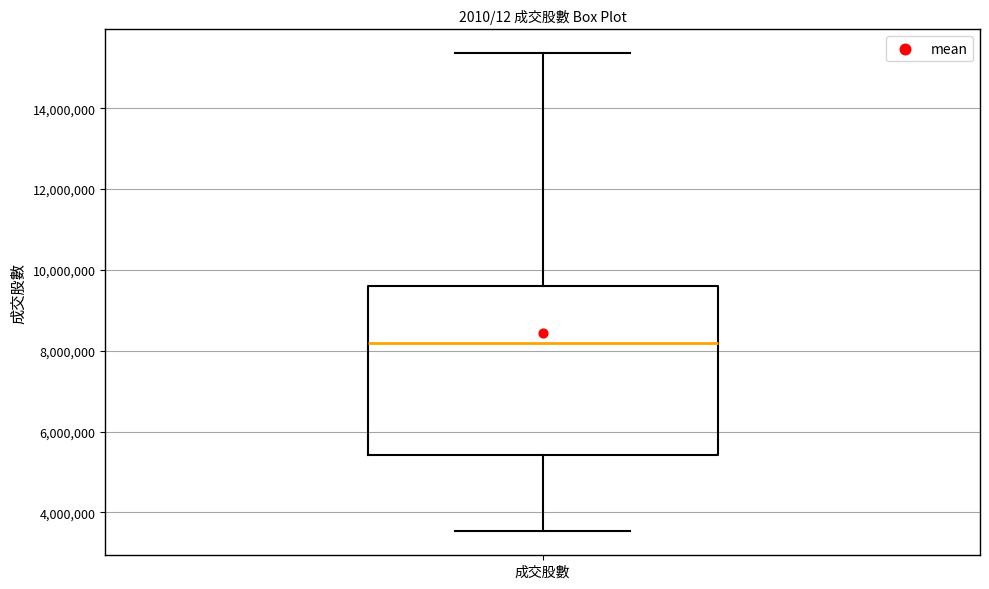

Transcribe this box plot: give where the median line is, the range the box spans, and where the two whiskers end, as read against the y-axis. The values are not printed on the chart, so give them approximately, as read against the axis.

median 8200000, box 5400000 to 9600000, whiskers 3600000 to 15400000